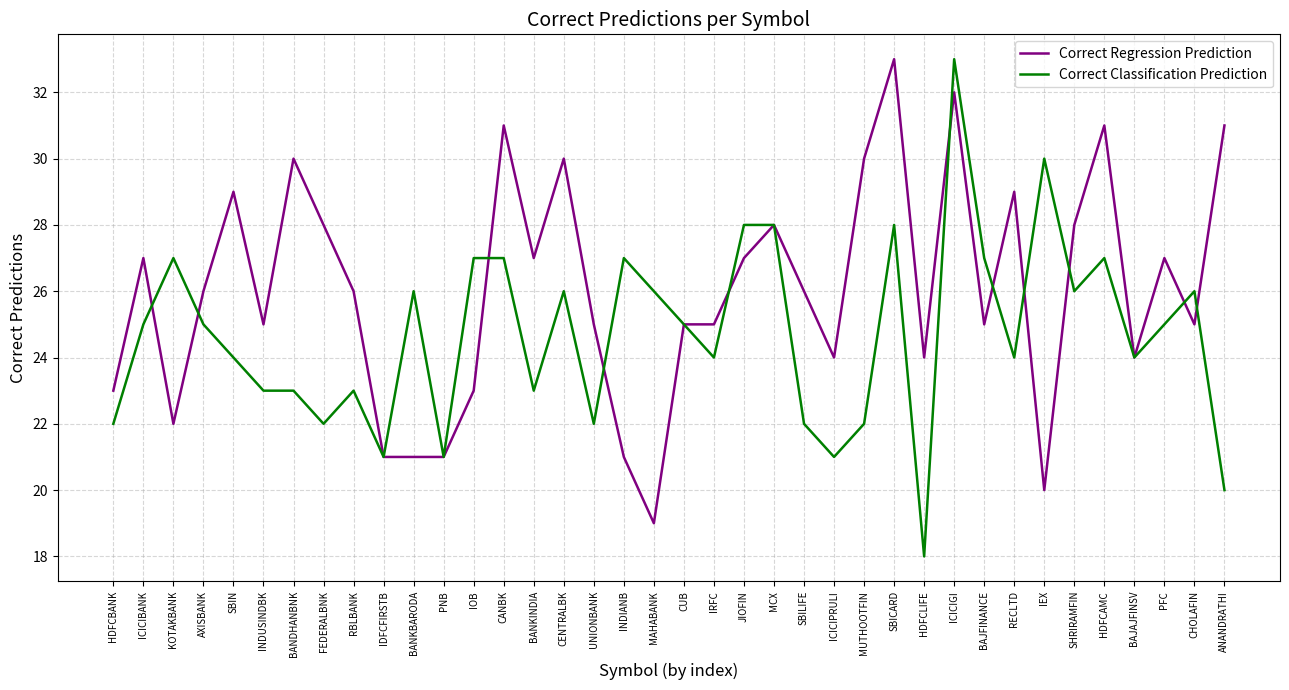

What are all the series names shown in the legend?

Correct Regression Prediction, Correct Classification Prediction